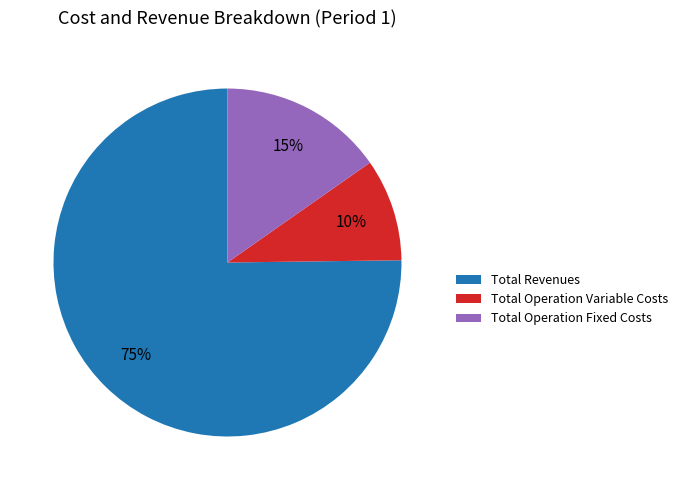

To the nearest percent, what is the combined percentage of Total Revenues and Total Operation Fixed Costs?

90%